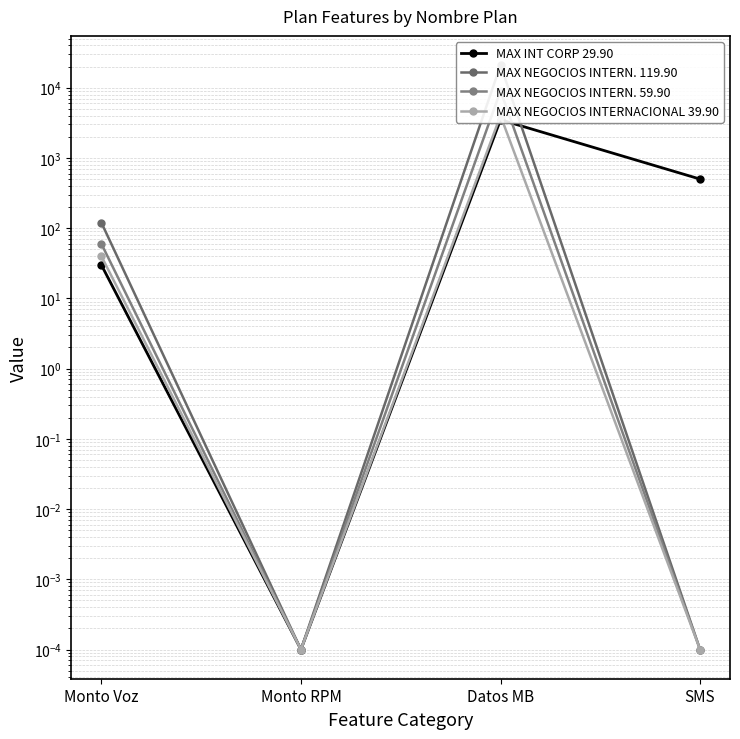

How many lines are shown in the chart?

4